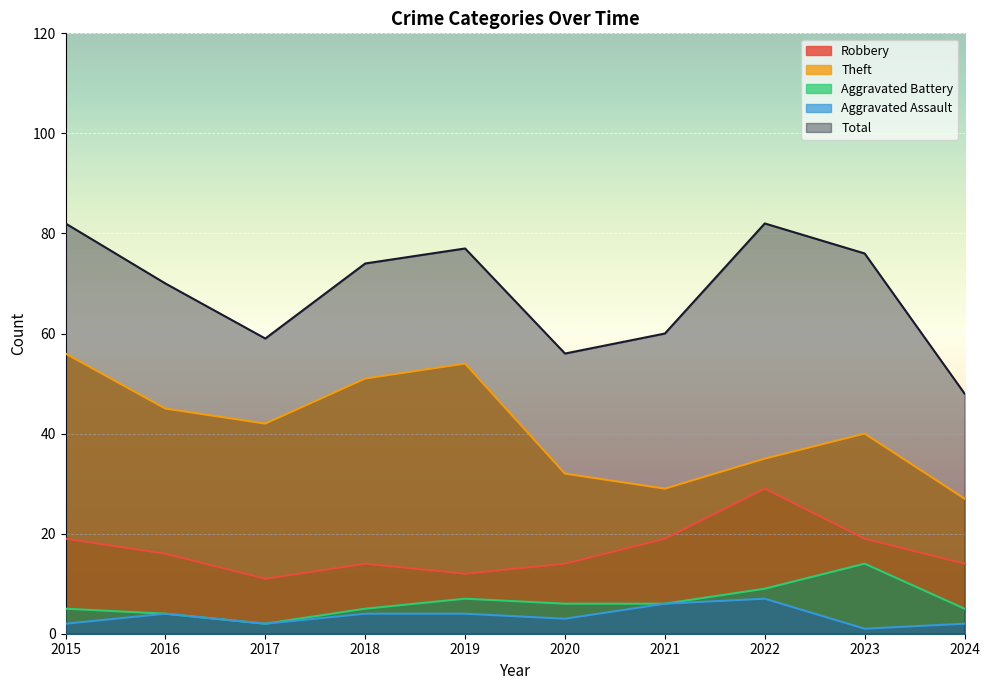

What is the difference between the highest and lowest values at 2015?

80